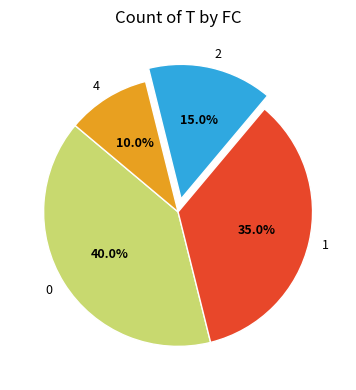

To the nearest percent, what is the difference between the largest and smallest slice percentages?

30%